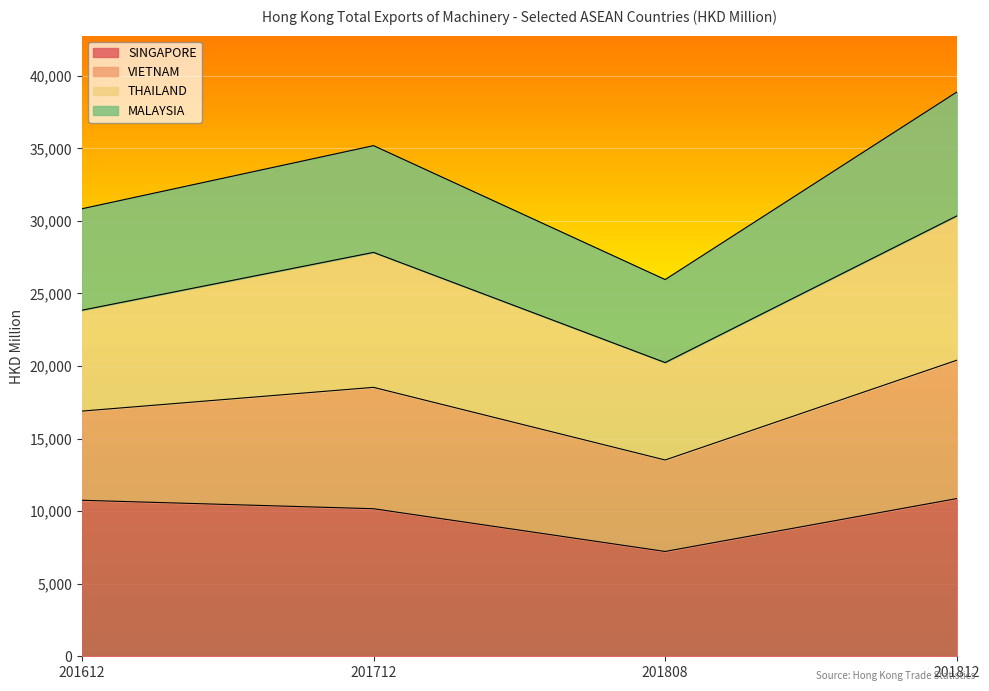

Which series has the widest spread of values?

MALAYSIA